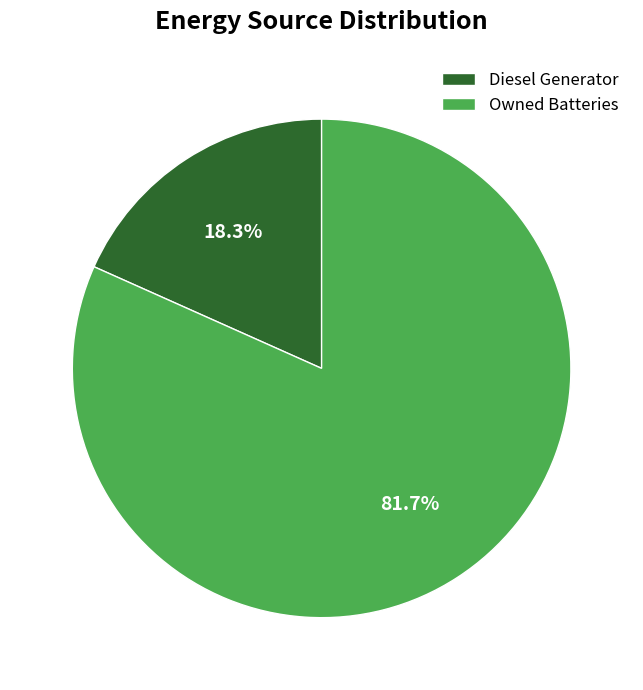

What portion of the pie excludes Diesel Generator?

81.7%